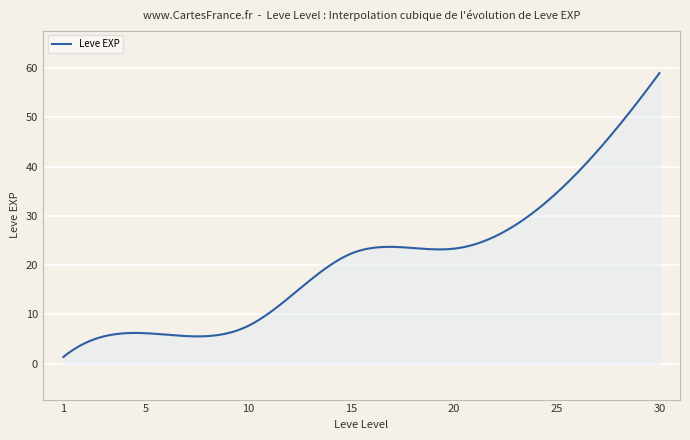

What is the sum of all values?

6324.8